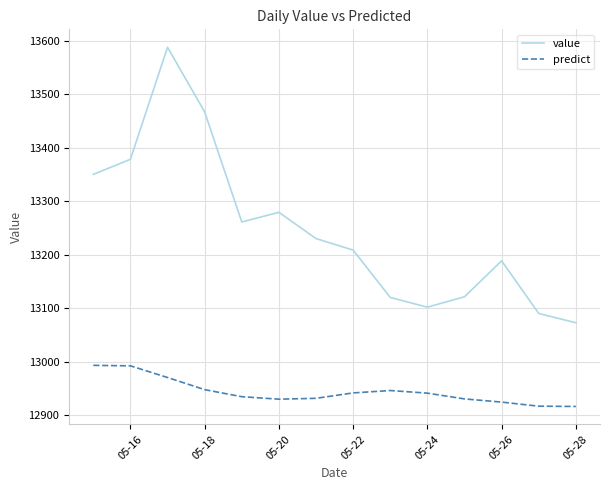

True or false: value has more than 2 interior local peaks.

True